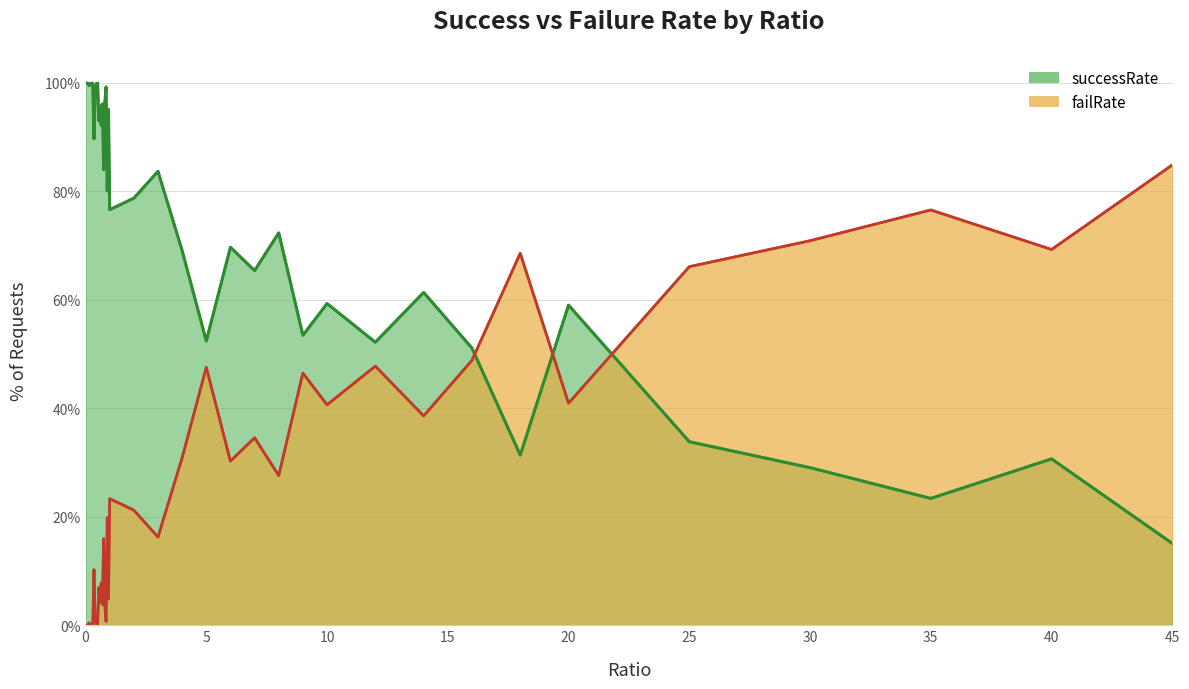

Rank the series by their average value, from lowest to highest.

successRate, failRate